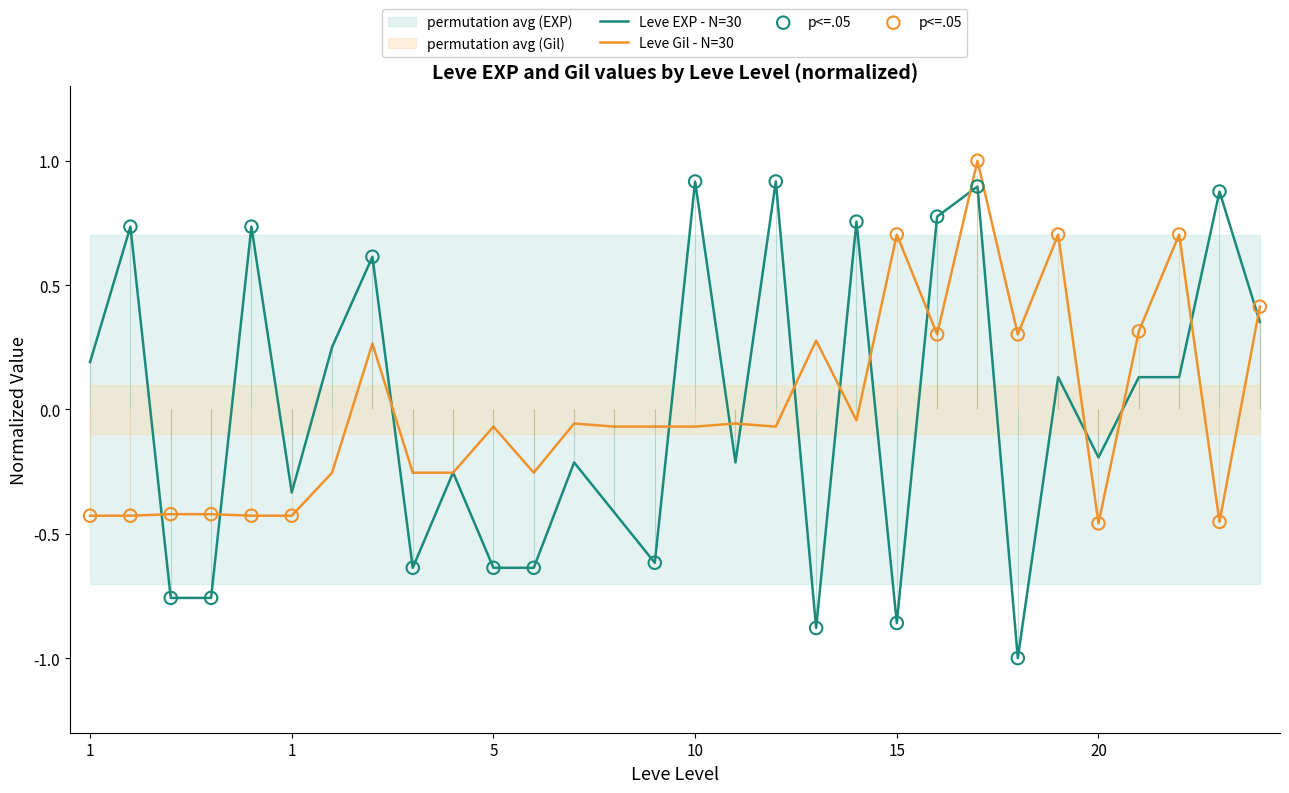

What is the total value across all series at 1?

-0.2